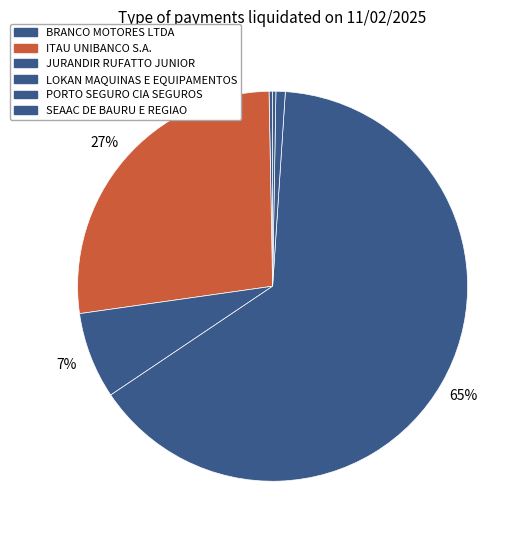

To the nearest percent, what is the average slice percentage?

17%